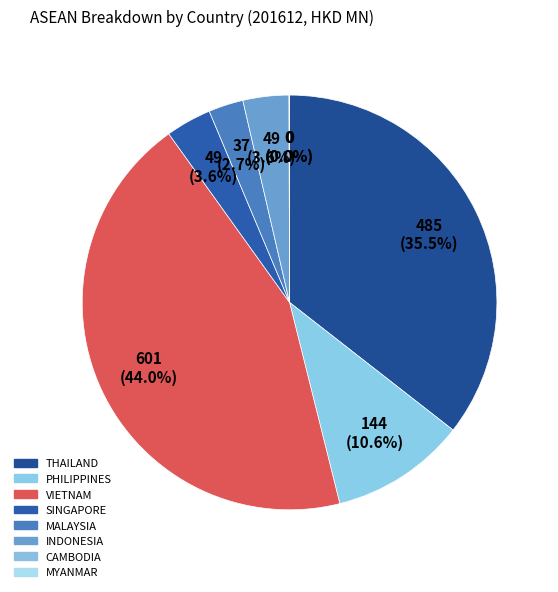

Does MALAYSIA represent more than half of the total?

No